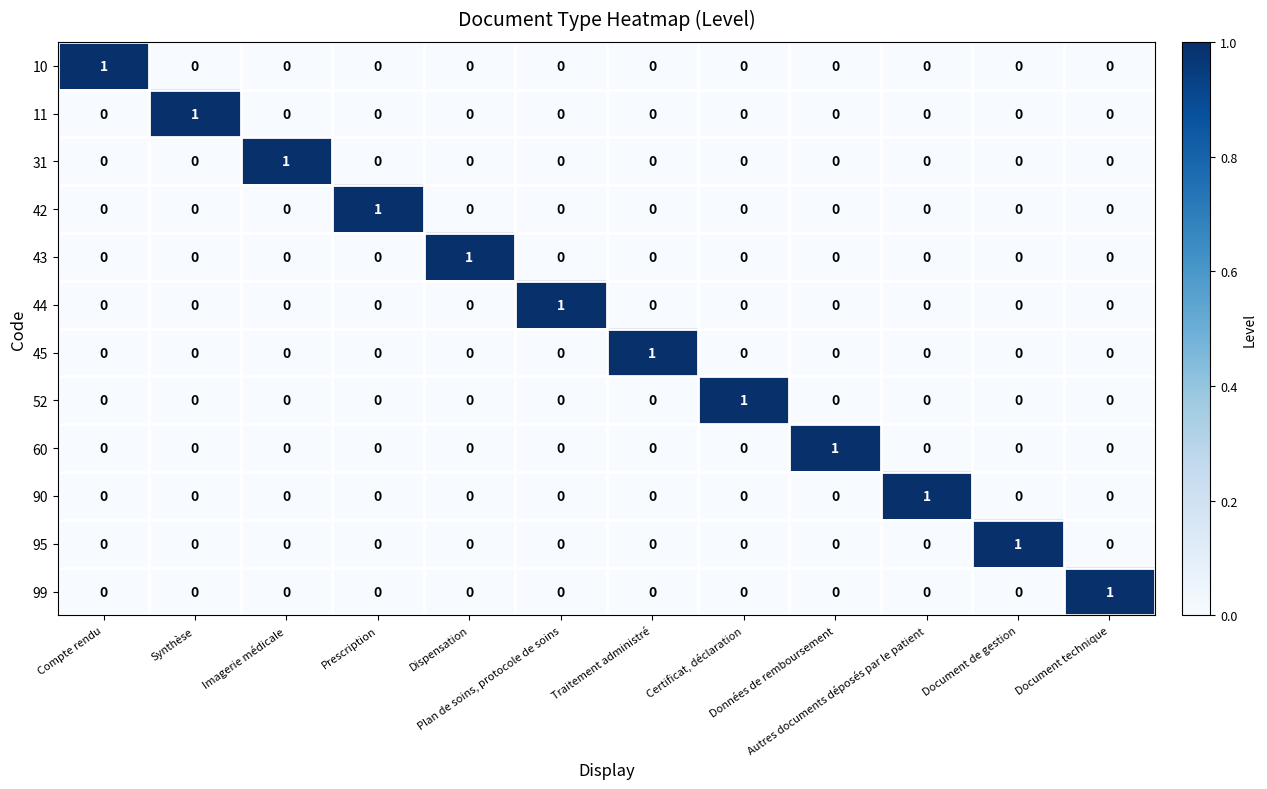

Count the 99 values in the range 0 to 1.

12